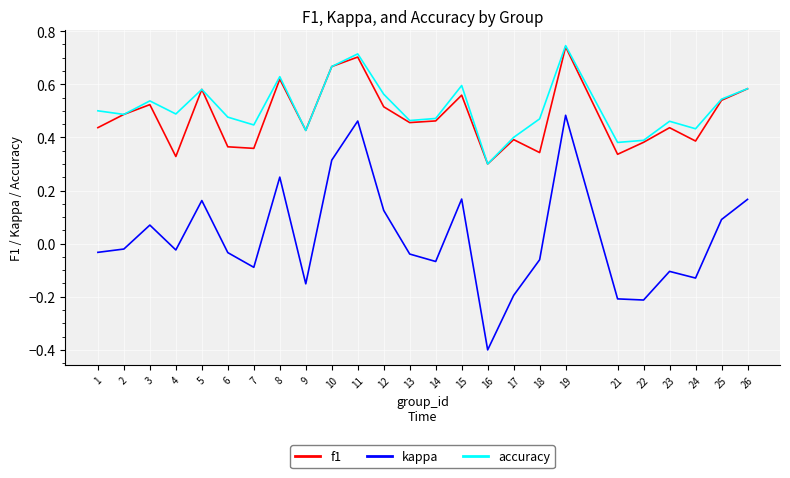

Which series has the largest range (max minus min)?

kappa